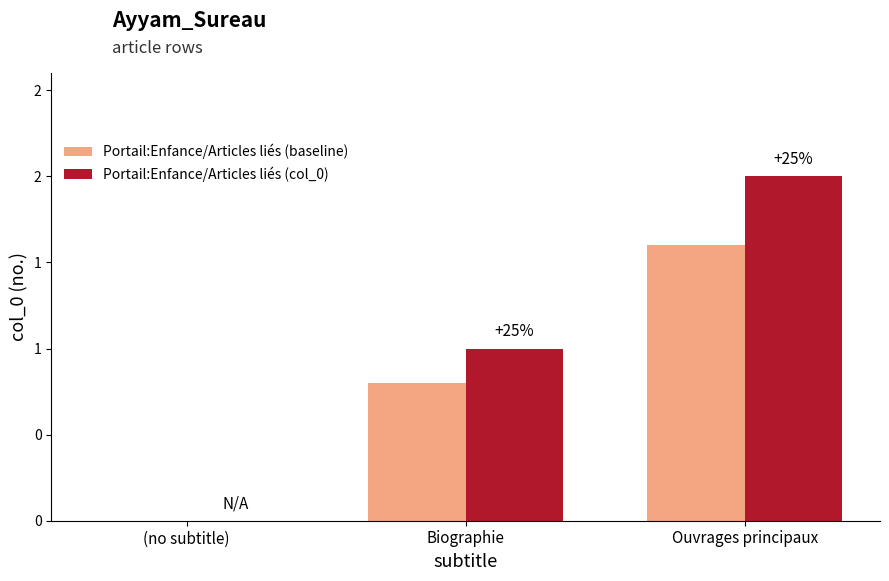

What are all the series names shown in the legend?

Portail:Enfance/Articles liés (baseline), Portail:Enfance/Articles liés (col_0)